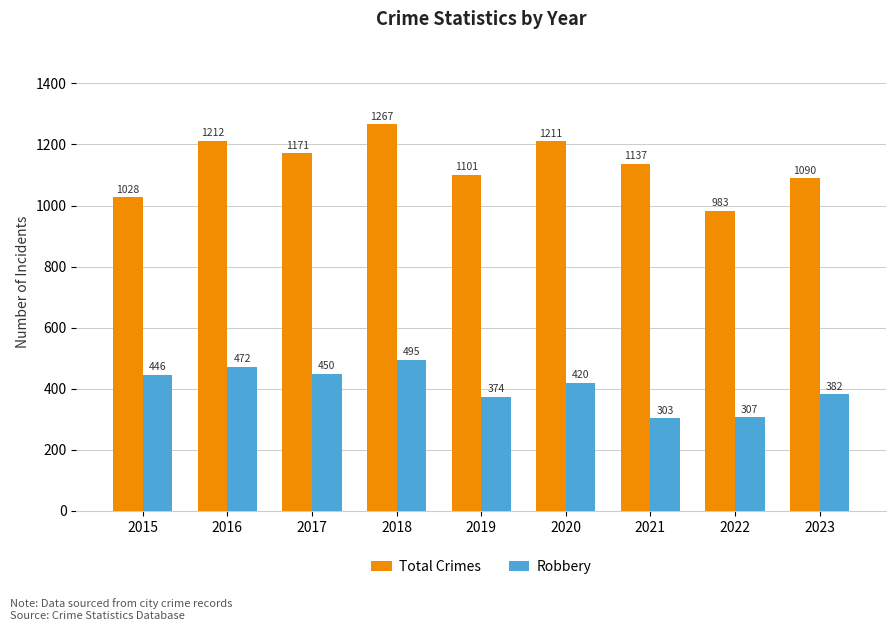

What is the highest value of the Total Crimes series?

1267